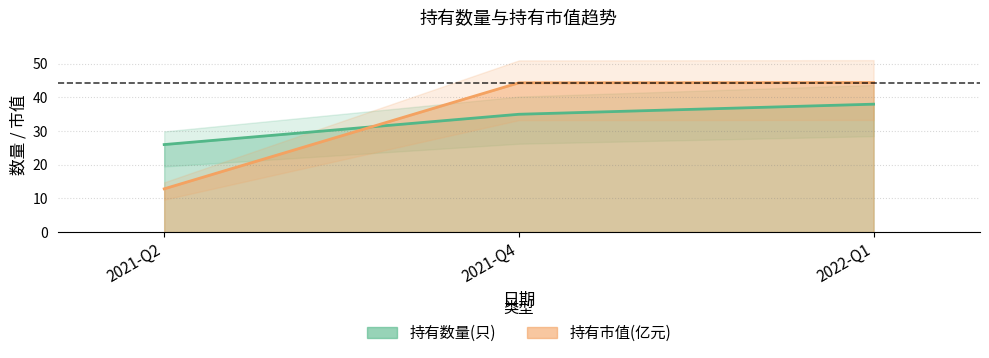

Count the number of categories in the chart.

3